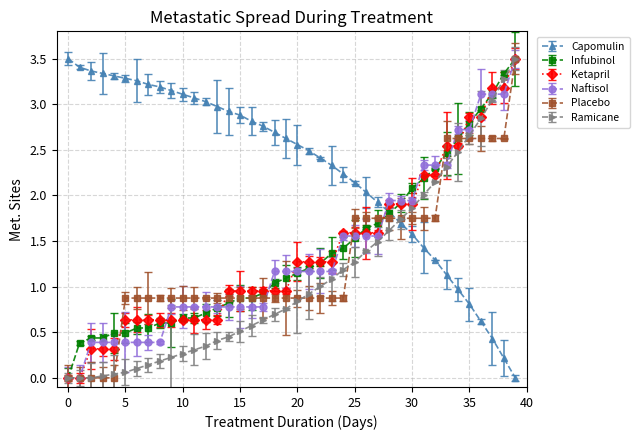

After their last crossing, which series has the higher values: Naftisol or Capomulin?

Naftisol